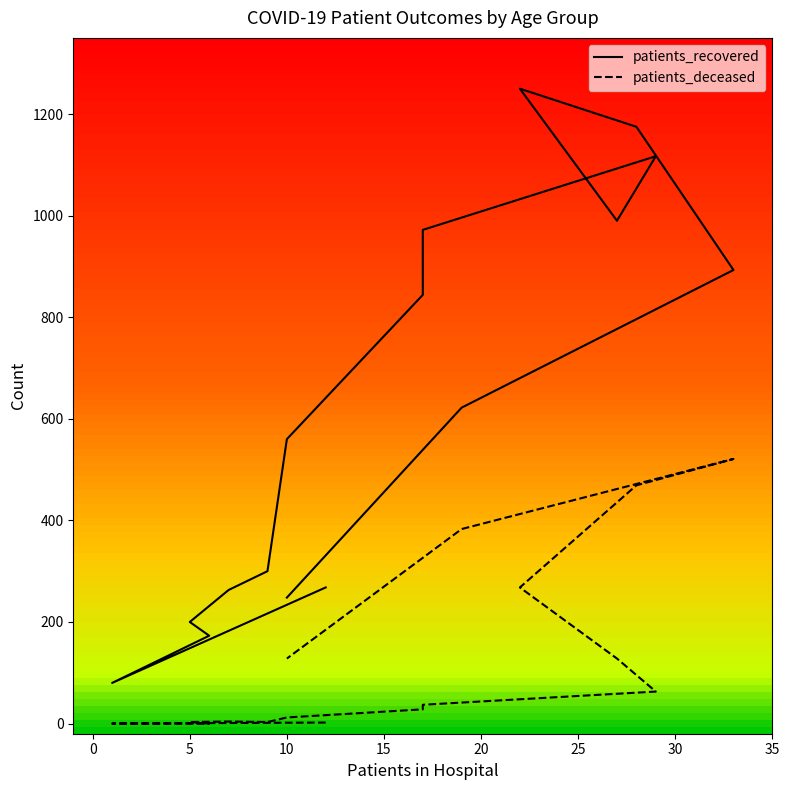

Does the chart display data point markers on the line(s)?

No